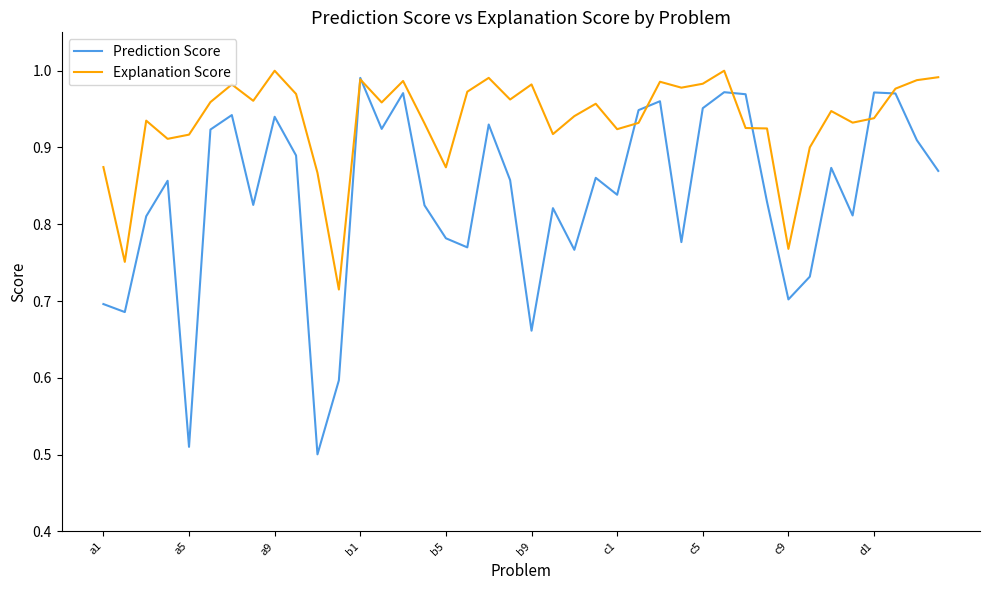

Which series has the widest spread of values?

Prediction Score